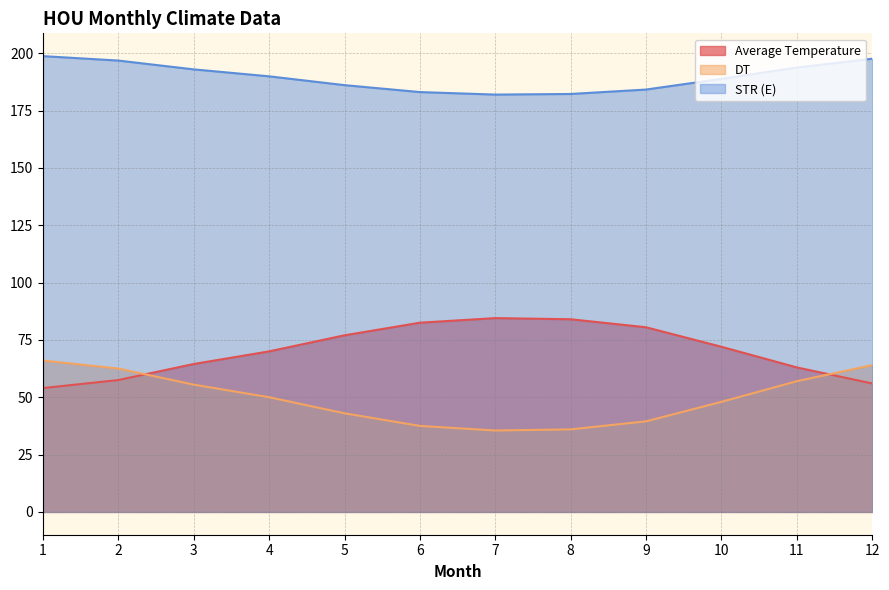

Between 1 and 3, which is larger?

3